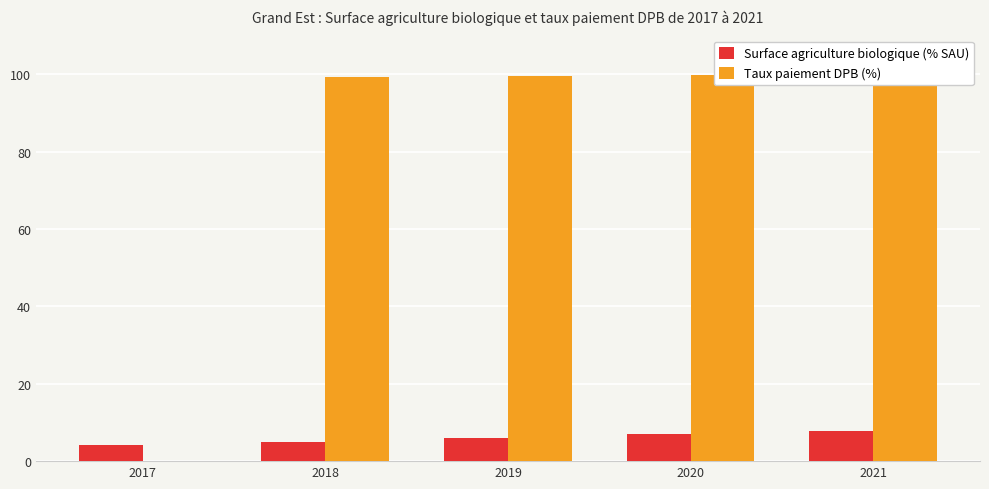

Between 2018 and 2019, which series saw the biggest shift?

Surface agriculture biologique (% SAU)